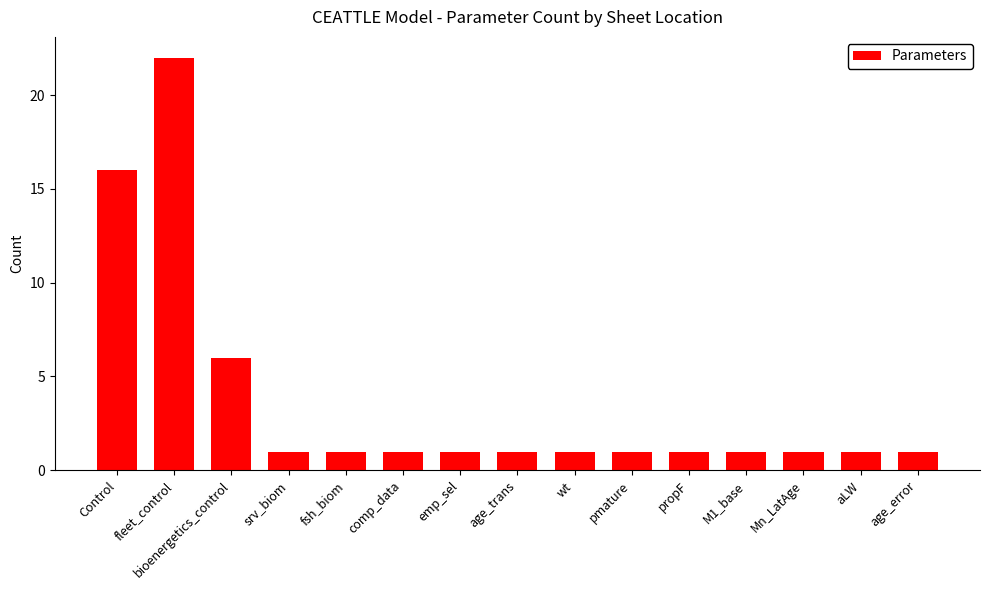

The chart shows a value of 0 at age_trans. True or false?

False